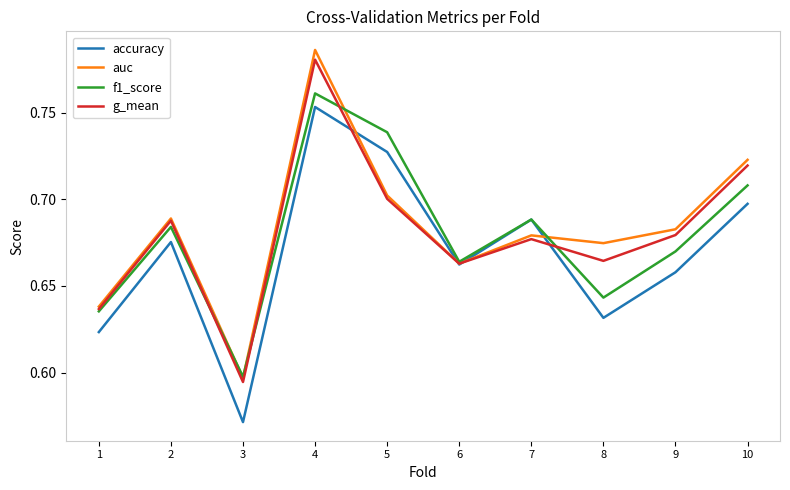

Is the value of accuracy at 1 greater than the value of auc at 1?

No